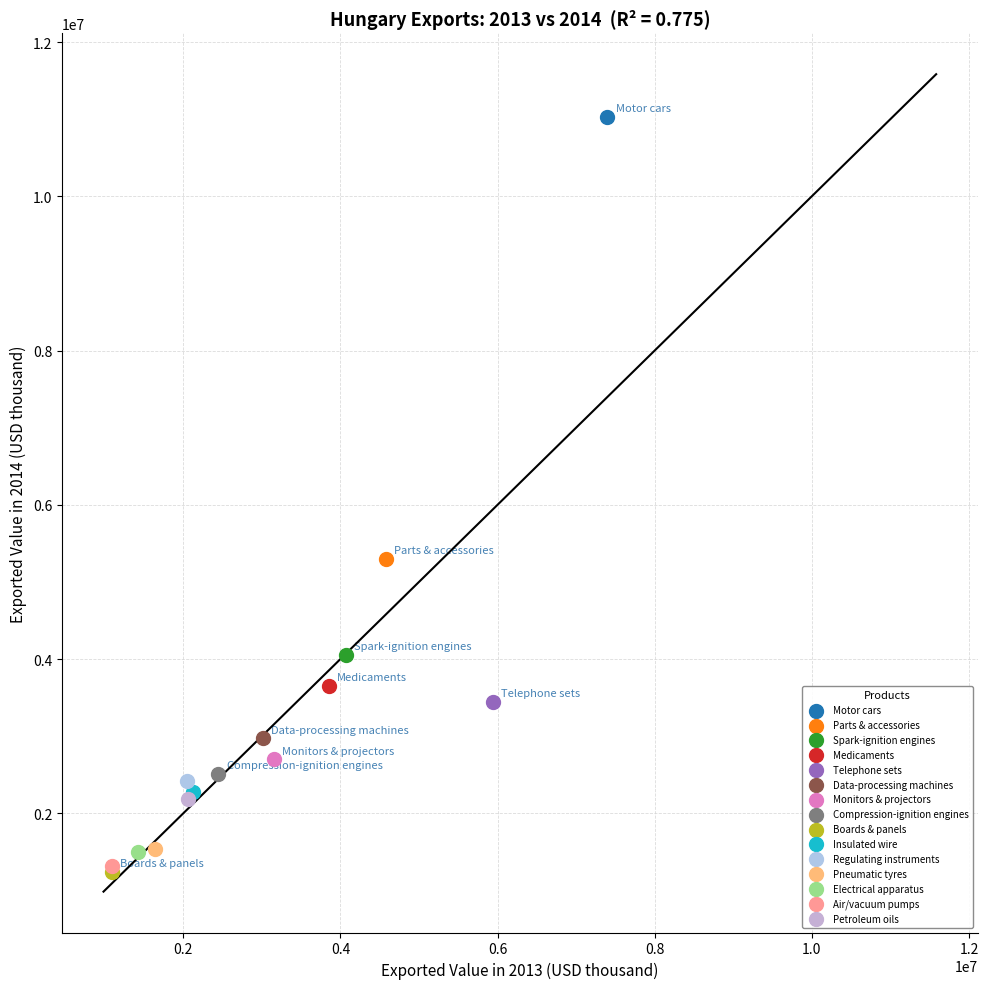

Which series contains the highest Y value?

Motor cars